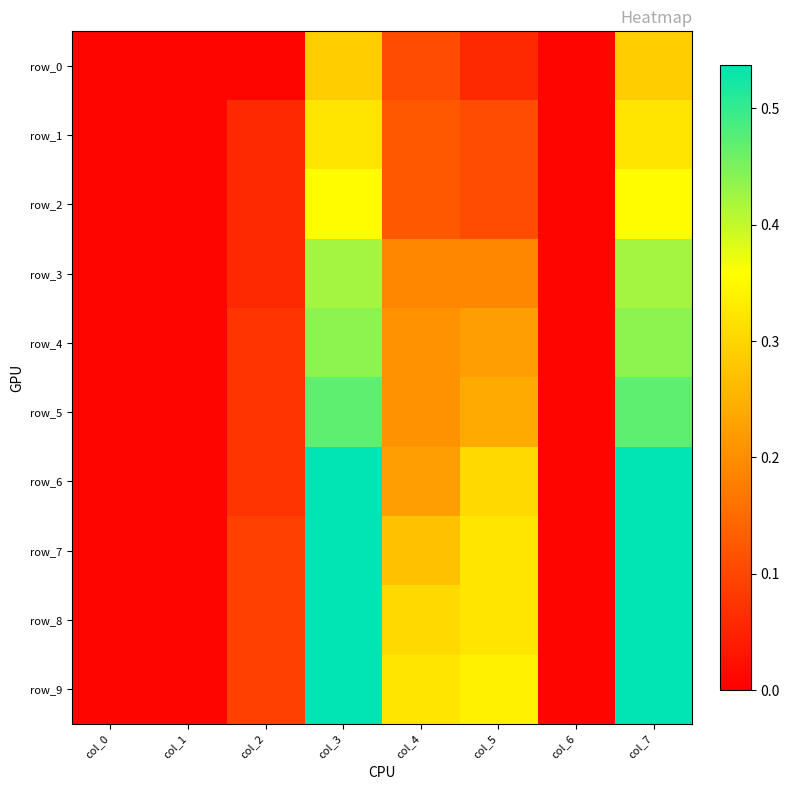

Count the number of data series in this chart.

10